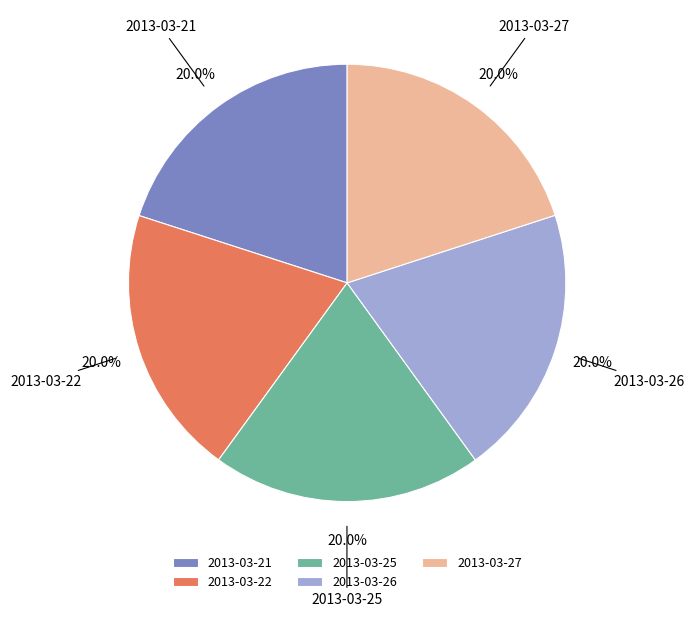

What percentage is NOT represented by 2013-03-26?

80.0%